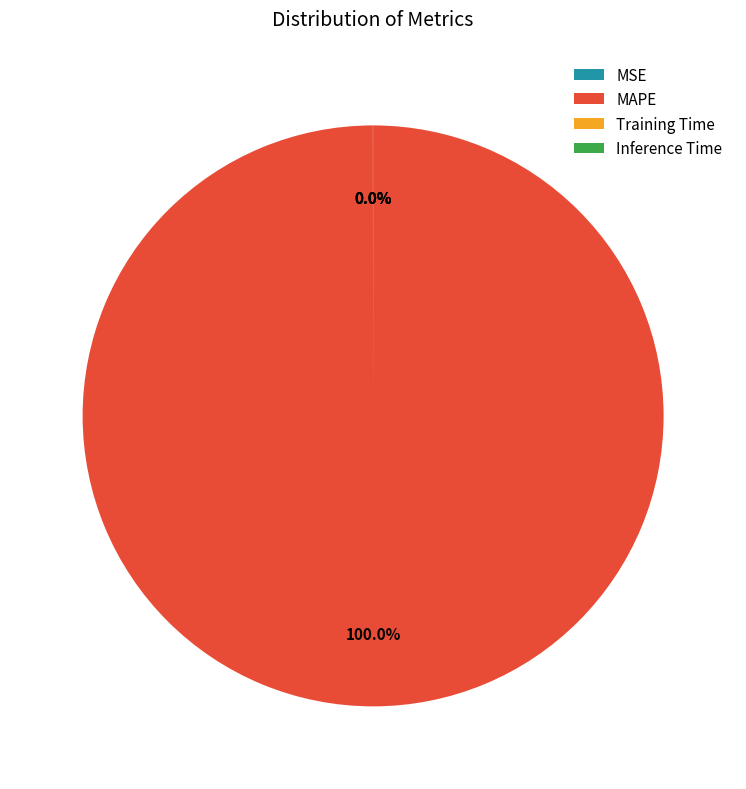

Which category has the biggest portion of the pie?

MAPE